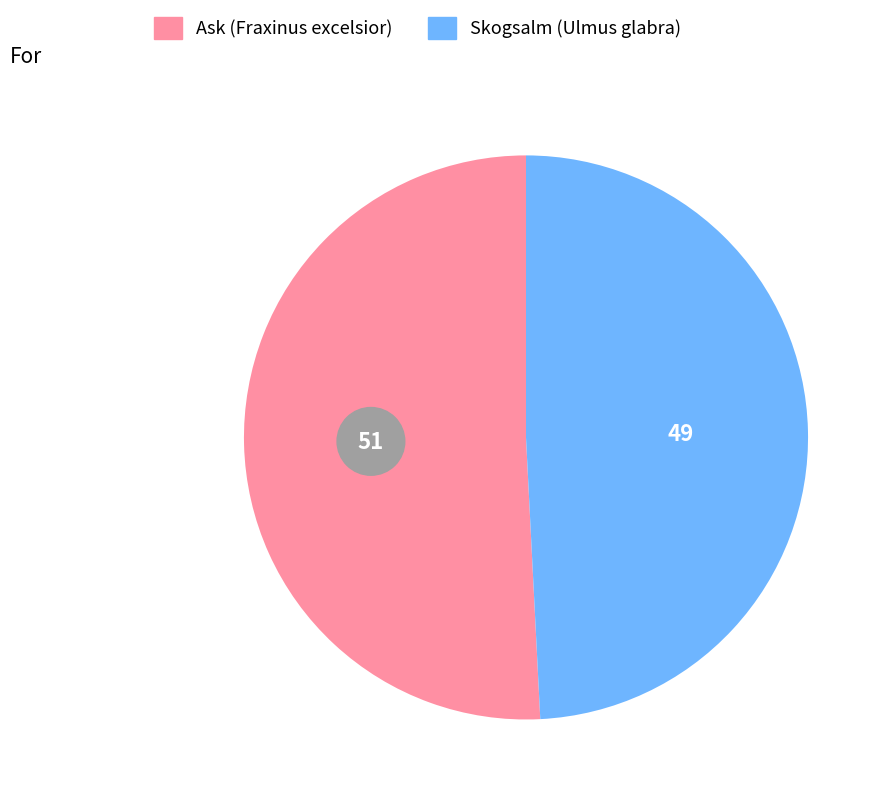

To the nearest percent, what percentage of the pie is Ask (Fraxinus excelsior)?

51%